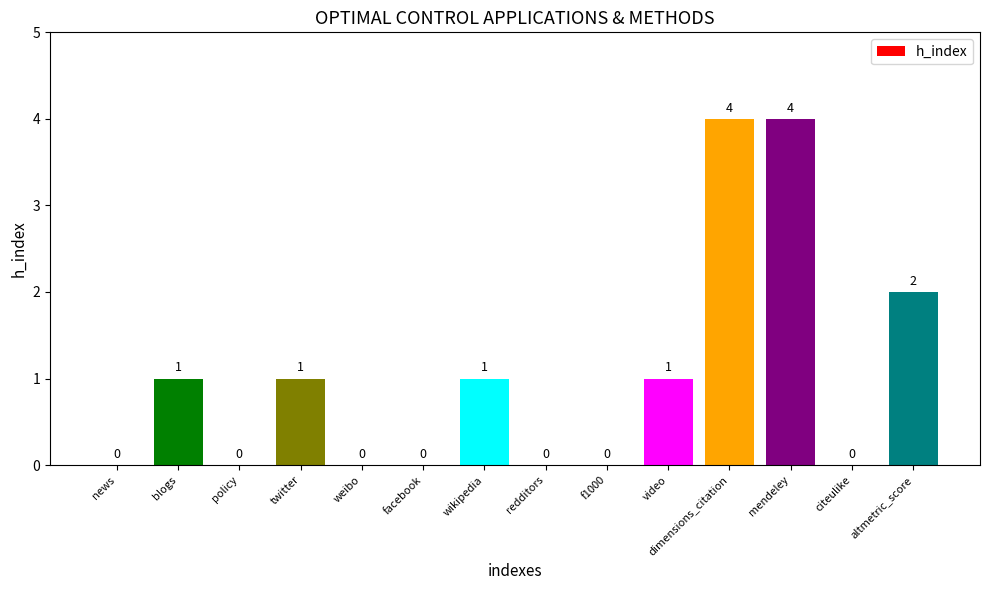

Reading left to right, what are all the values shown in this chart?

0	1	0	1	0	0	1	0	0	1	4	4	0	2